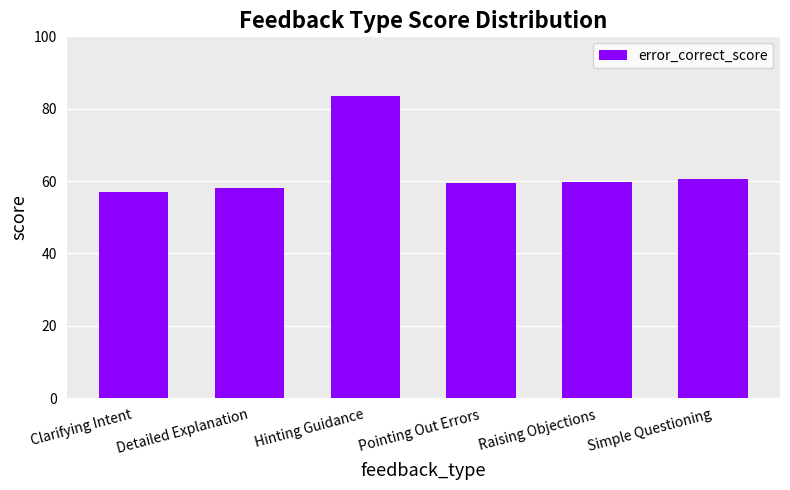

What is the label of the 1st bar from the right?

Simple Questioning